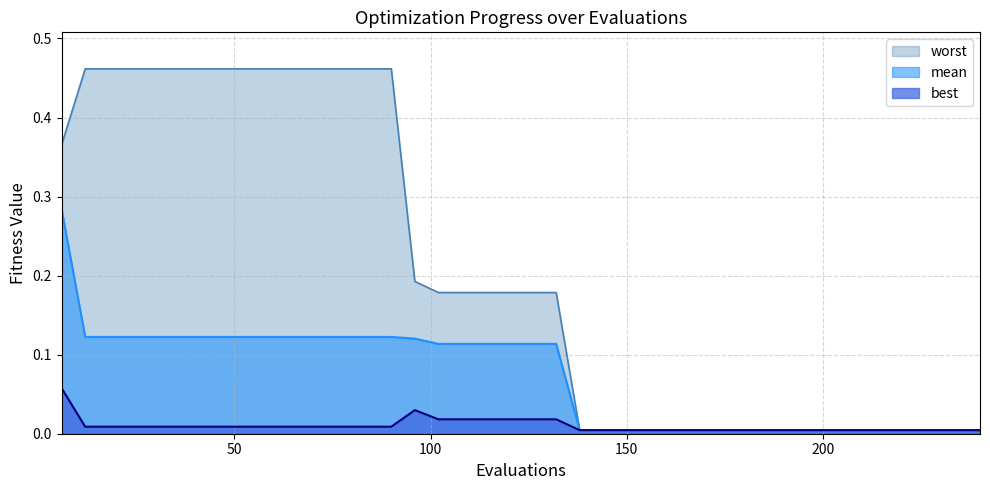

List the series in order of their peak value, highest first.

worst, mean, best